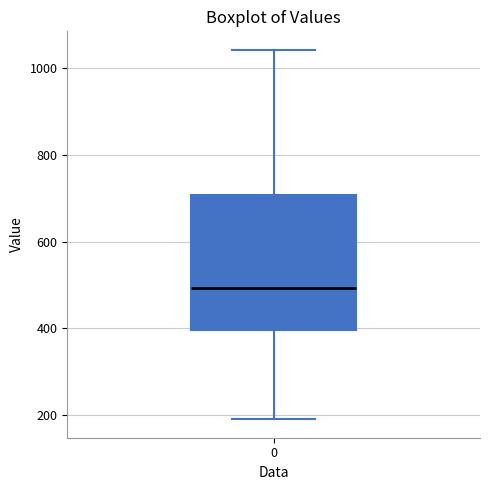

Read this box plot against the y-axis: the position of the median line, the range covered by the box, and the ends of both whiskers. The values are not printed on the chart, so give them approximately, as read against the axis.

median 500, box 400 to 700, whiskers 200 to 1040